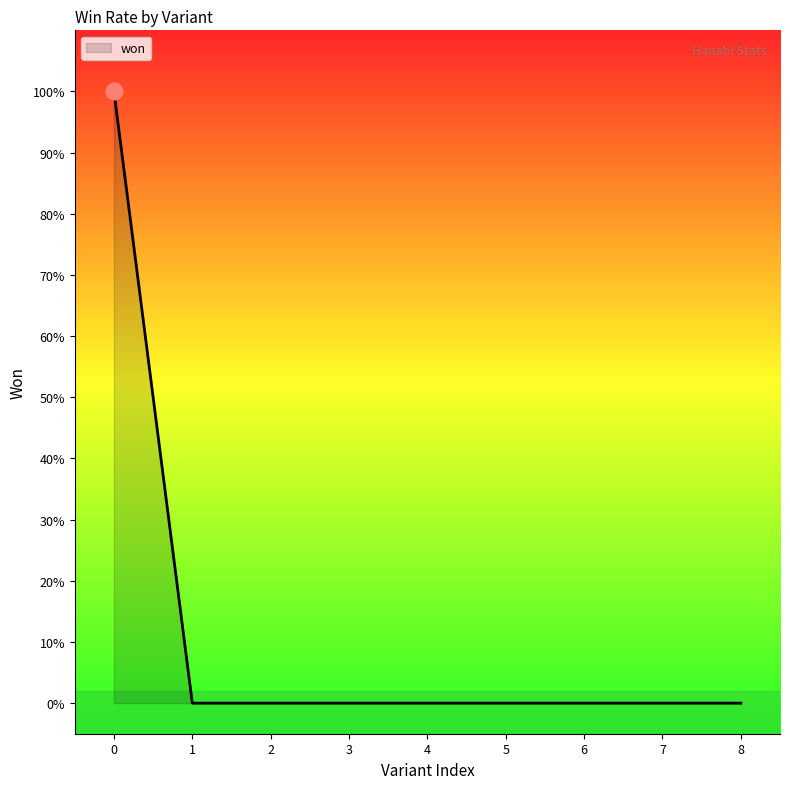

Reading right to left, list all the values displayed in this chart.

0	0	0	0	0	0	0	0	1